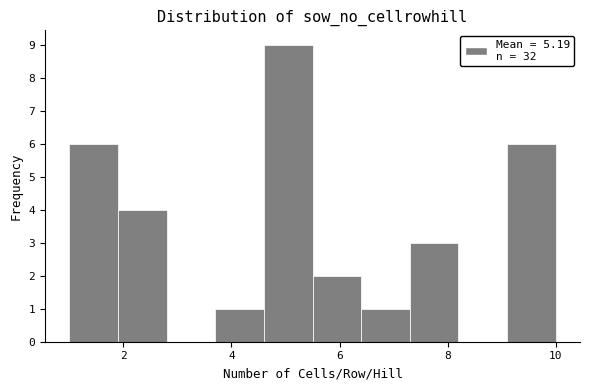

Which range on the x-axis has the tallest bar?

4.6 to 5.5